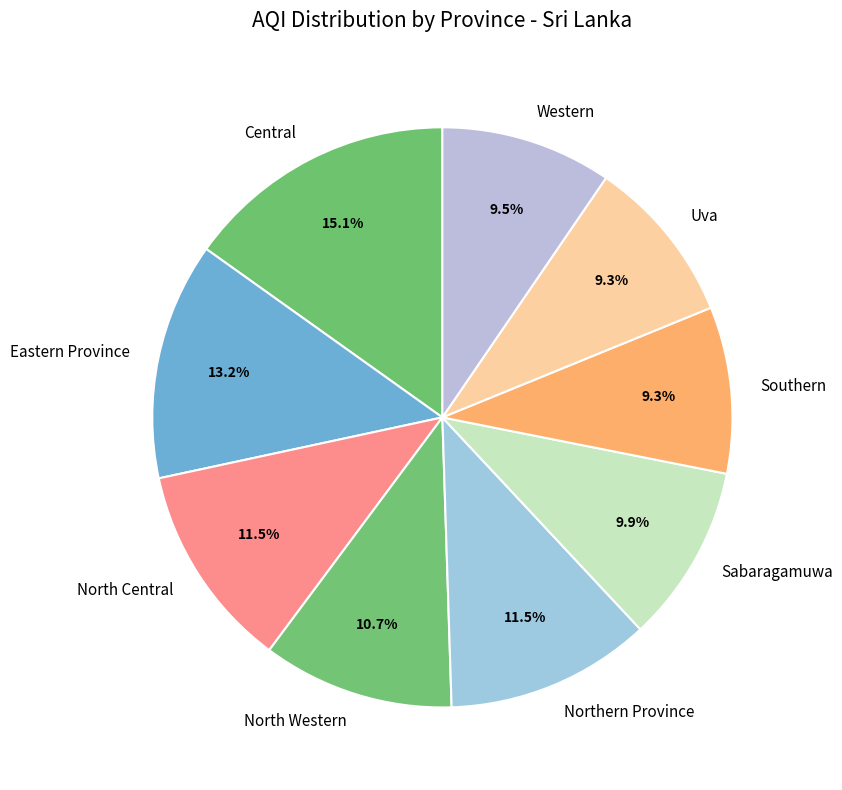

Count the number of slices in the pie.

9